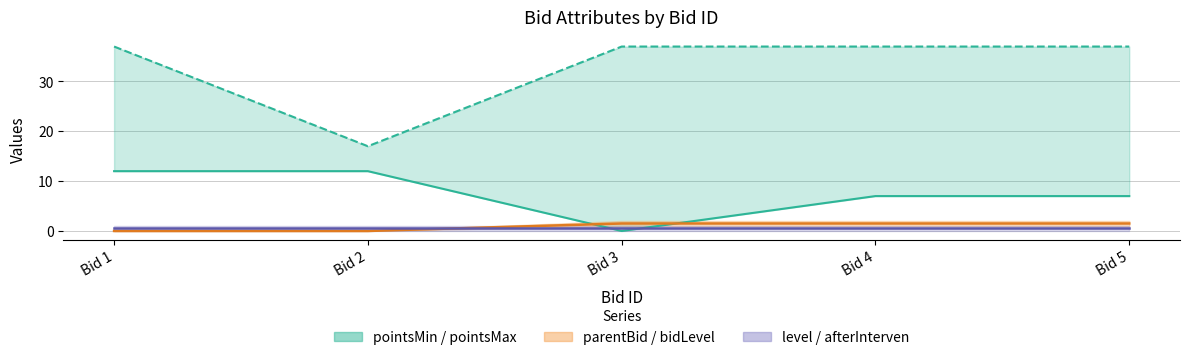

At how many categories does at least one series exceed 3?

5